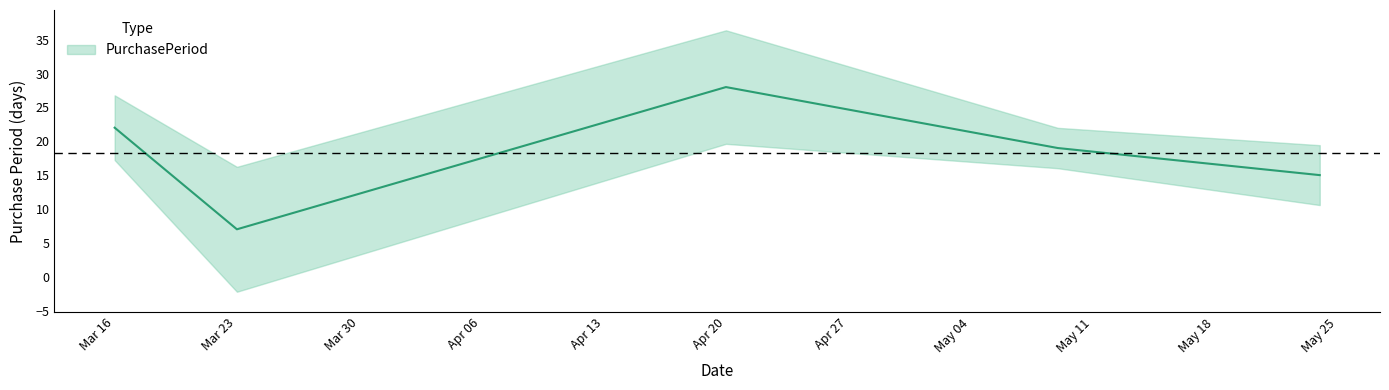

Where is the first local minimum?

Mar 23